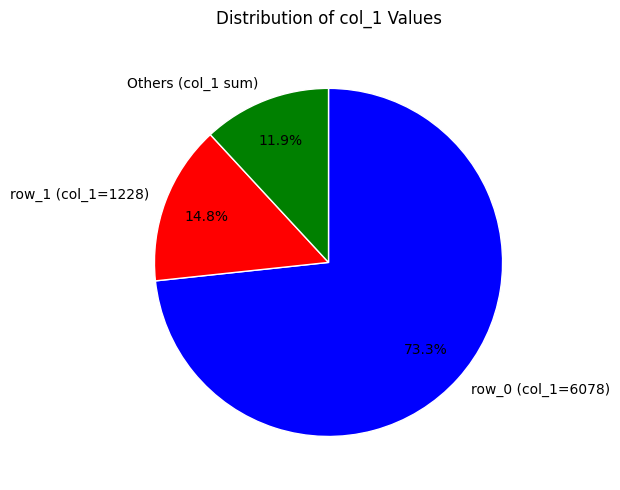

Which slice is the largest?

row_0 (col_1=6078)